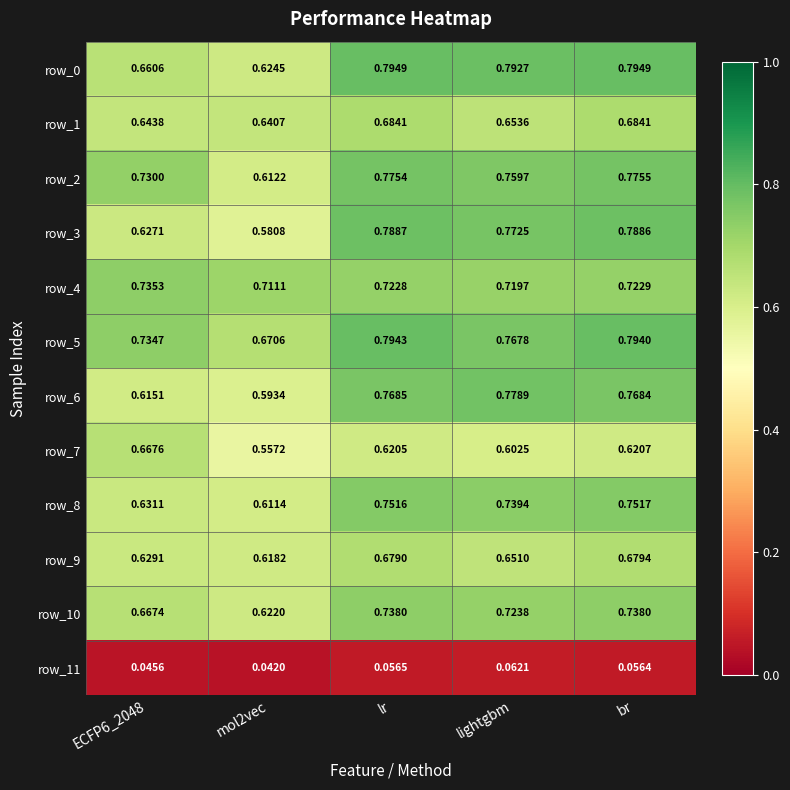

At which category is the sum across all series the highest?

br